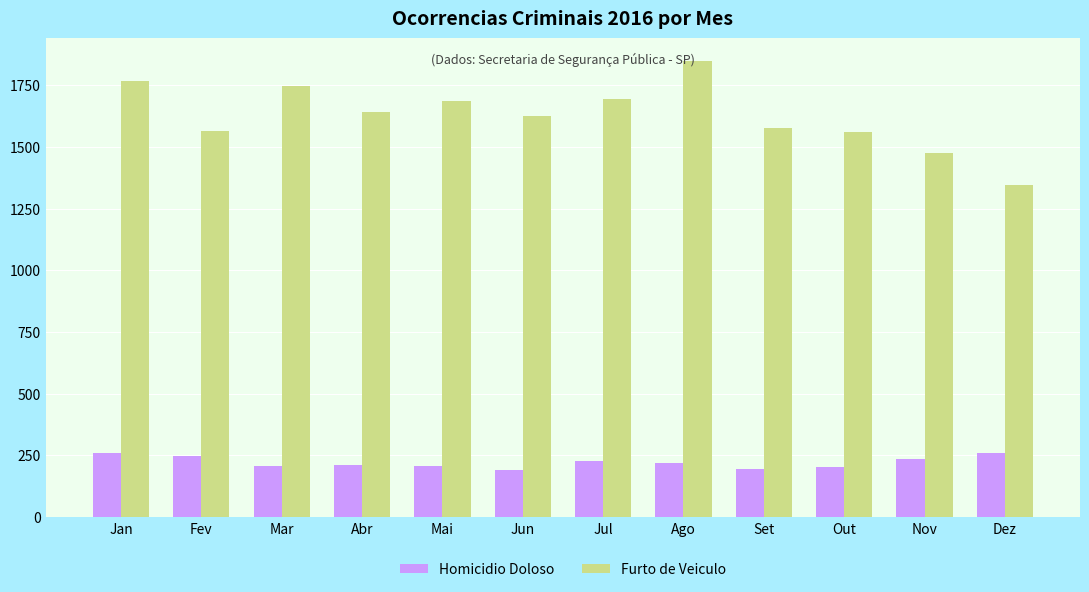

What is the difference between the second highest and minimum values in the Furto de Veiculo series?

419